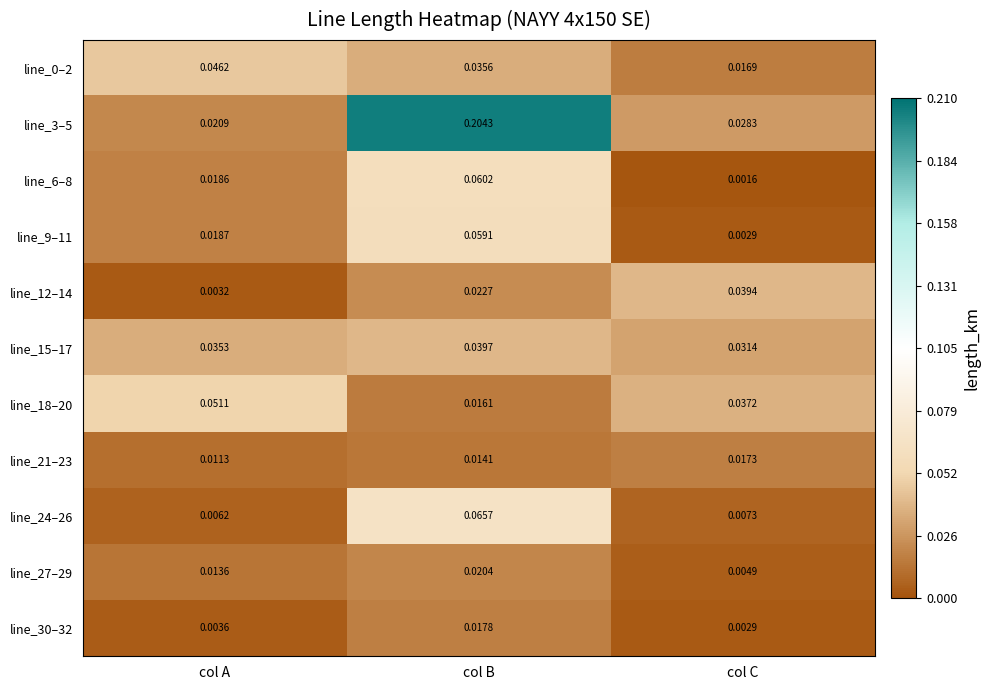

Rank the categories by line_24–26 value from highest to lowest.

col B, col C, col A